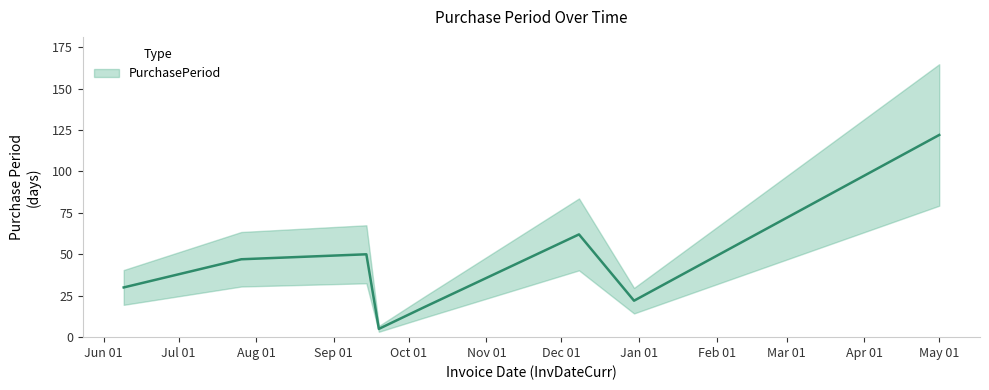

Does the chart have visible grid lines?

No